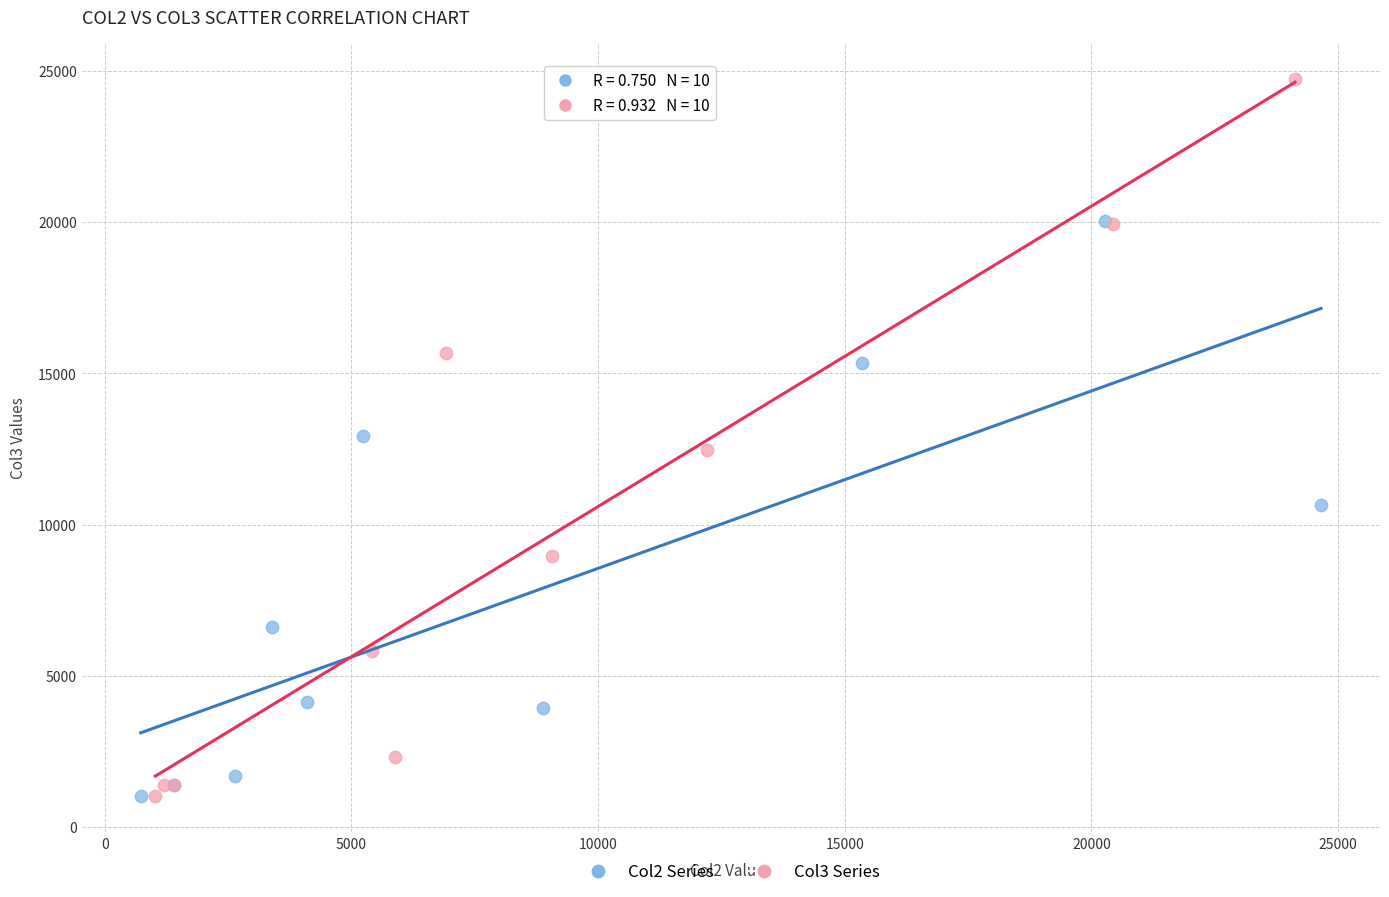

Which series reaches the maximum Y coordinate?

Col3 Series